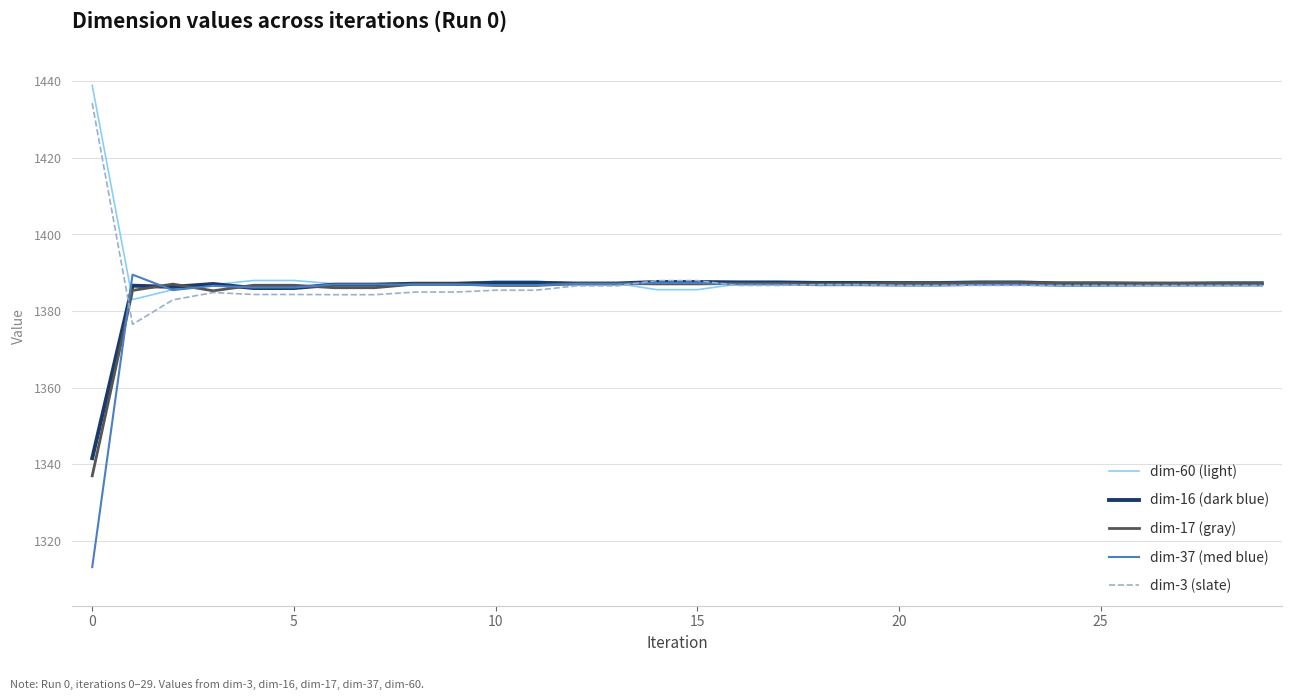

Which series has the widest spread of values?

dim-37 (med blue)